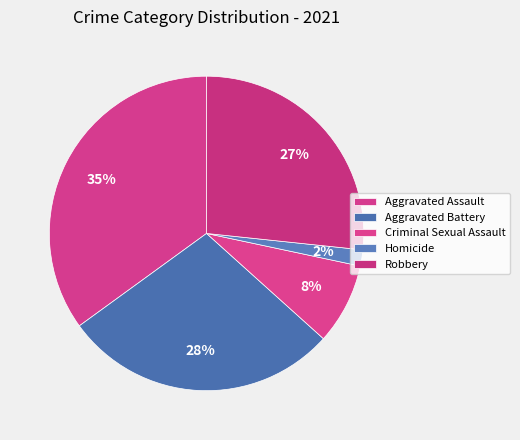

To the nearest percent, what portion does Robbery represent?

27%